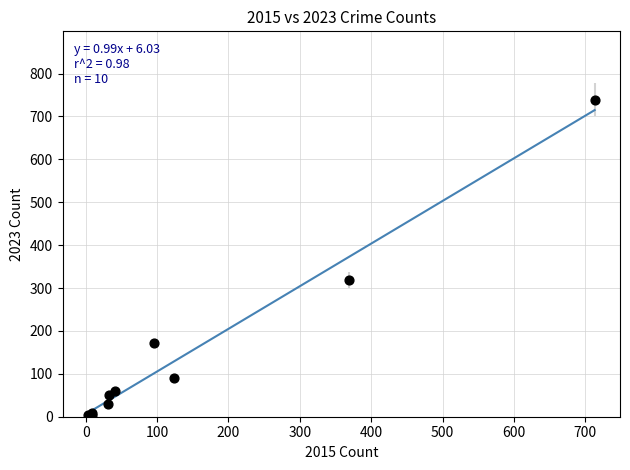

What Y value in the scatter plot is closest to 371?

319